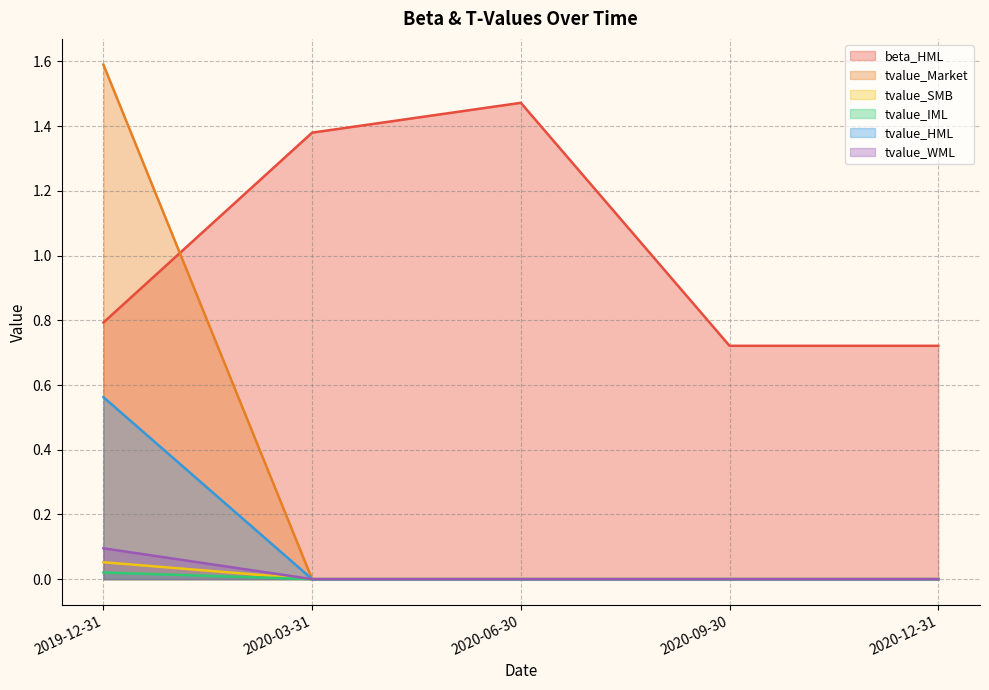

True or false: tvalue_SMB has more than 1 points higher than both neighbors.

False